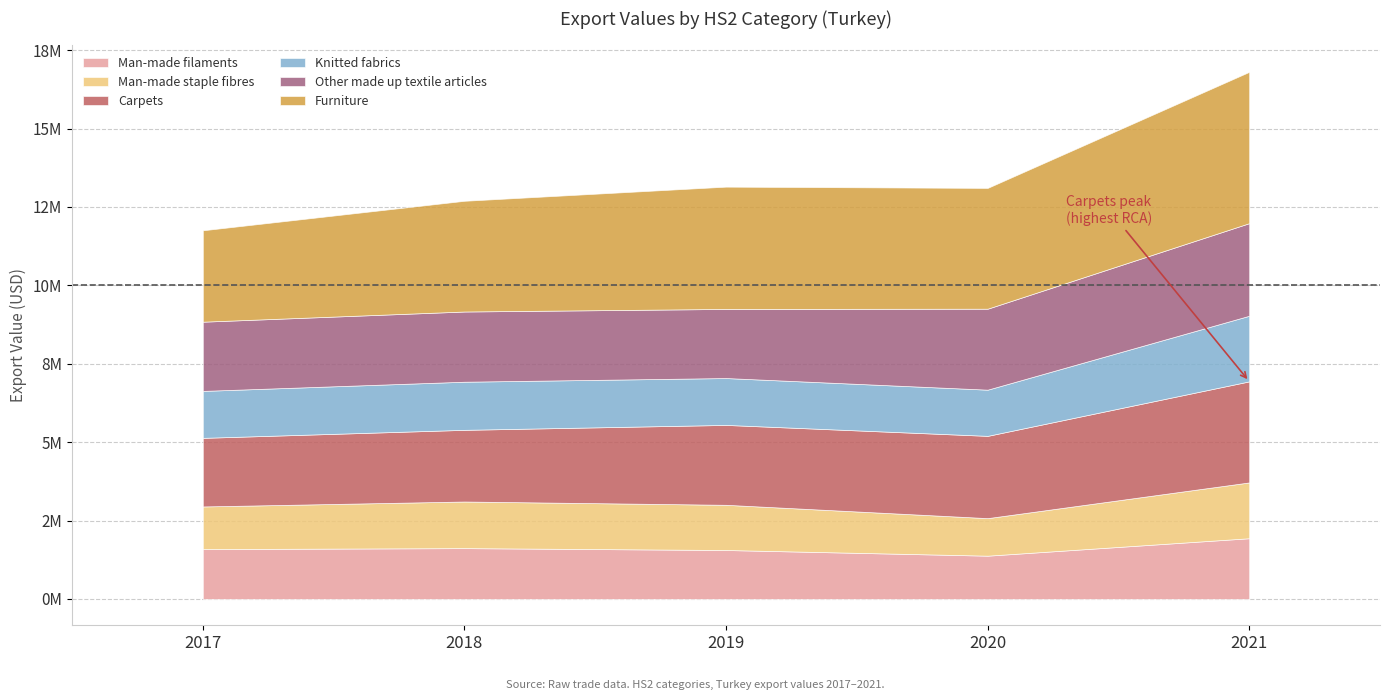

The value of Man-made staple fibres at 2018 is 1486610.6. True or false?

True